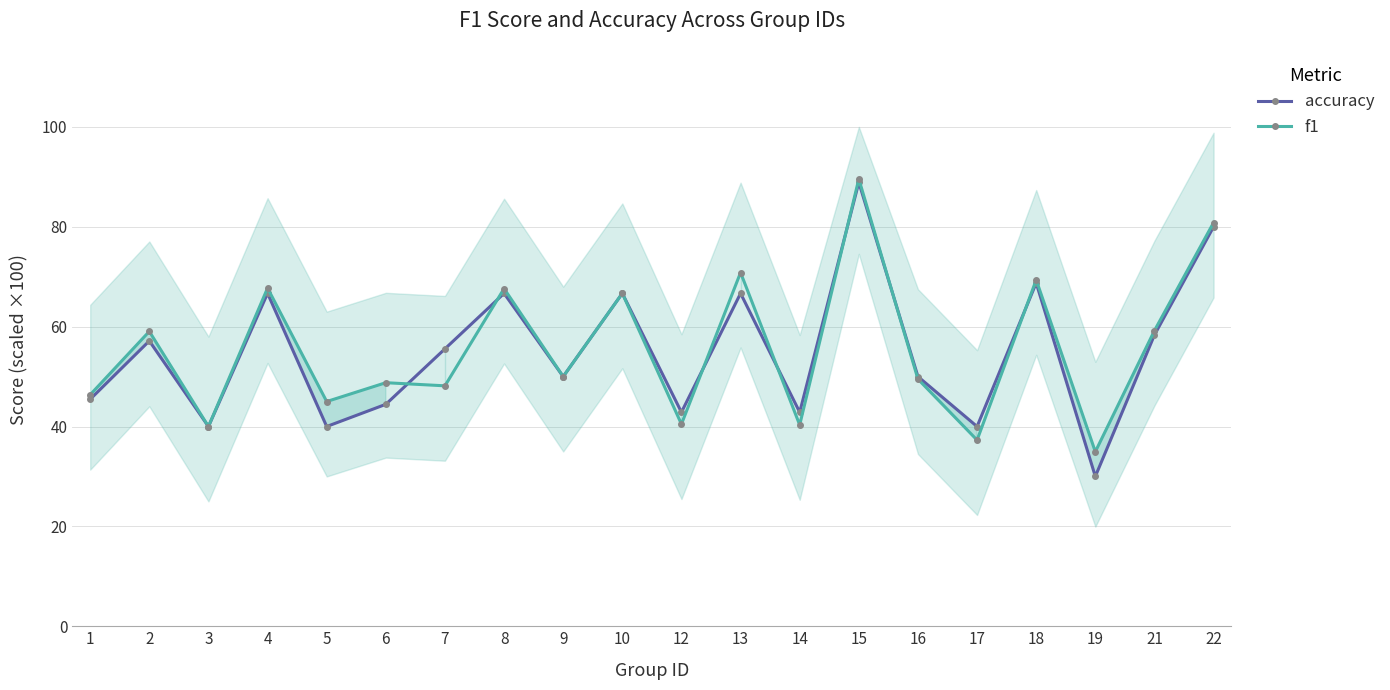

The value of accuracy at 19 is 0.1. True or false?

False